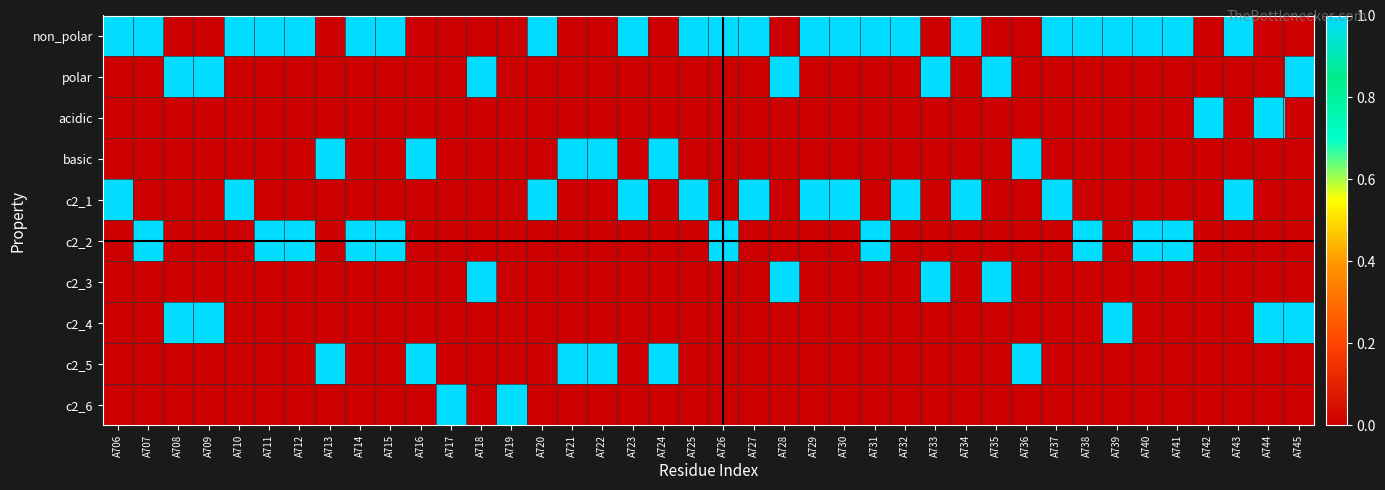

At how many categories does at least one series exceed 0?

40